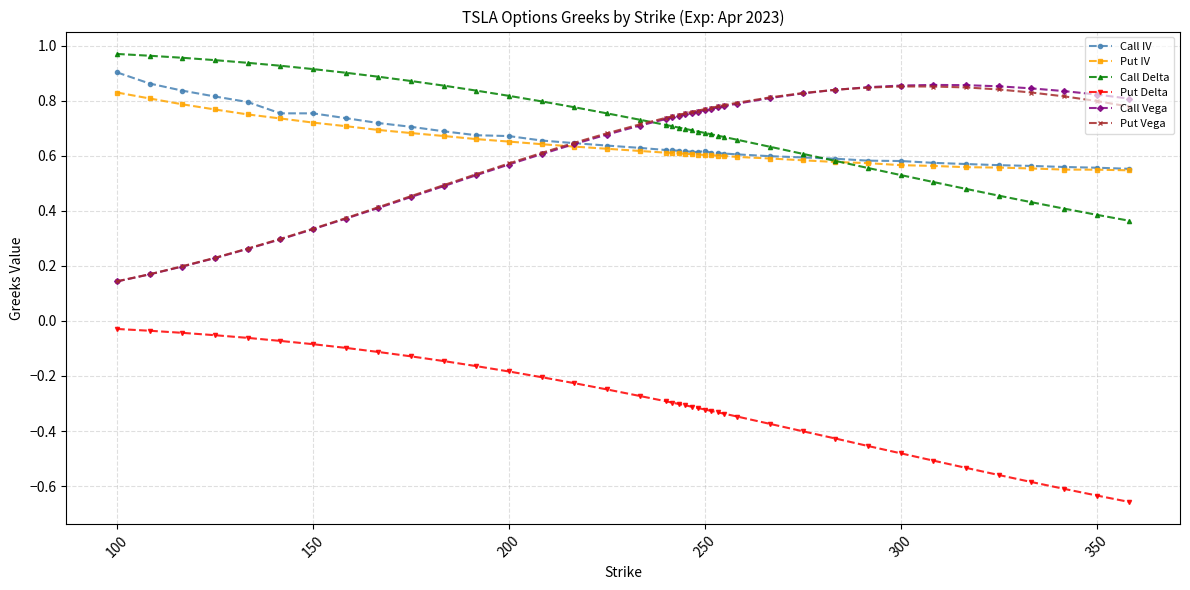

At how many categories does at least one series exceed 0?

40